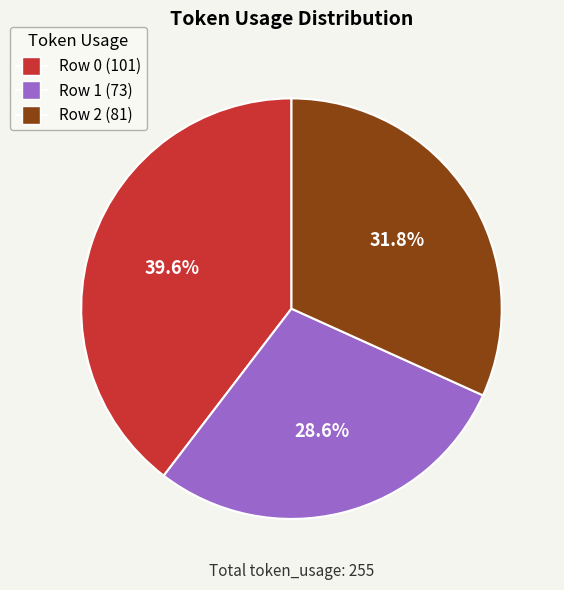

How many slices are in this pie chart?

3